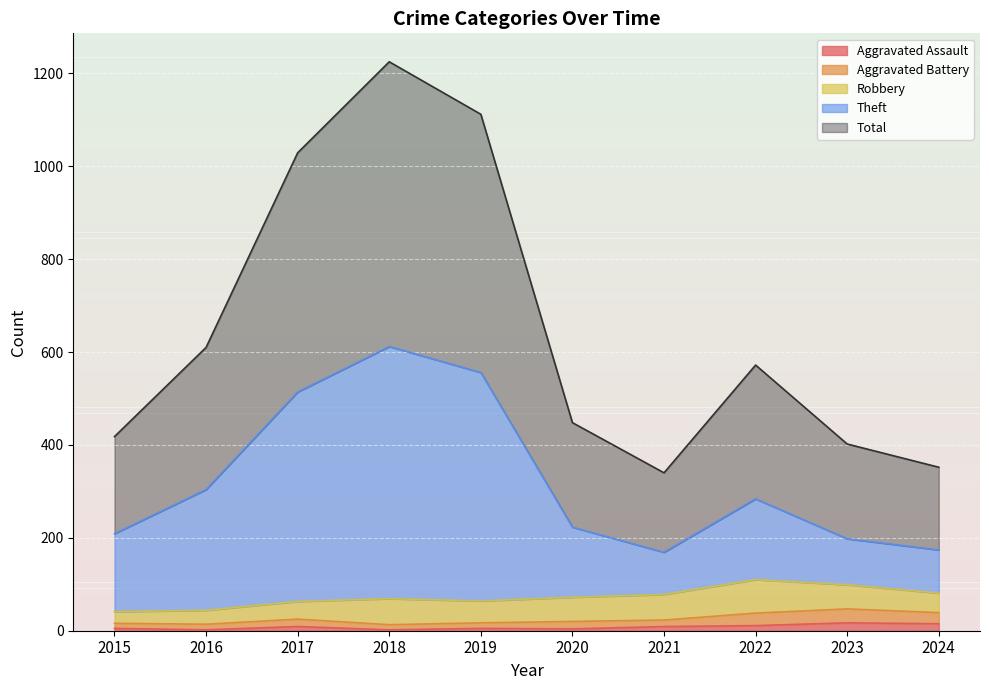

True or false: Theft and Total cross at least once.

False